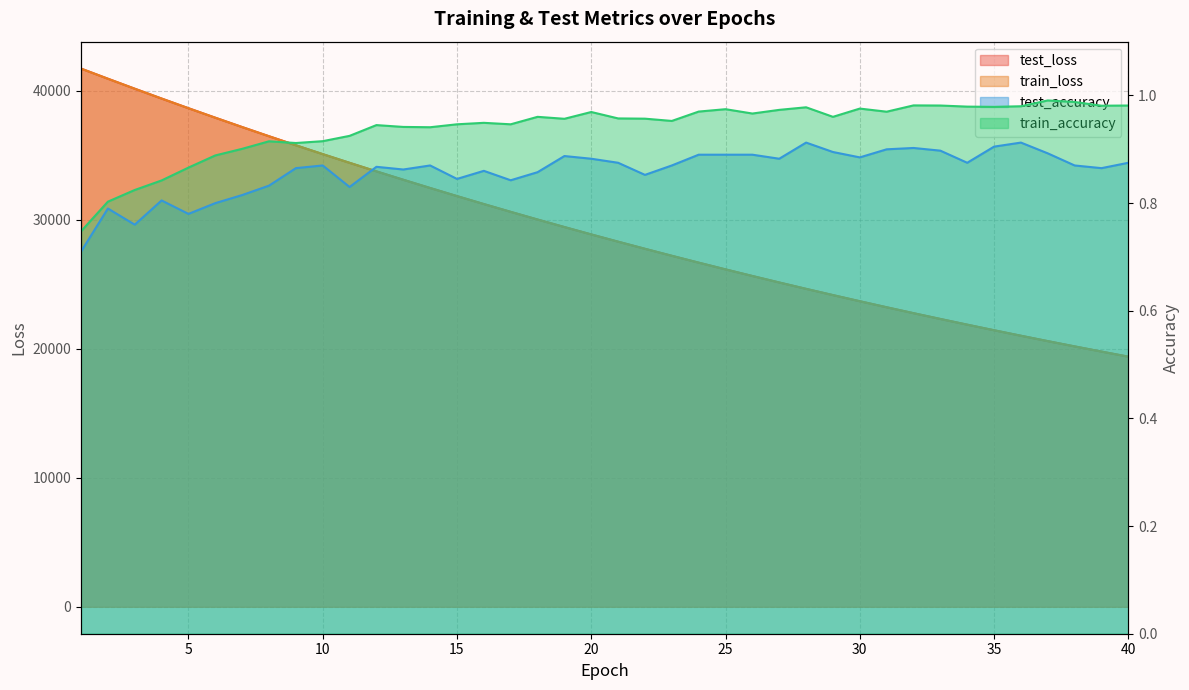

Is it true that test_loss equals 29429.4 at 19?

True